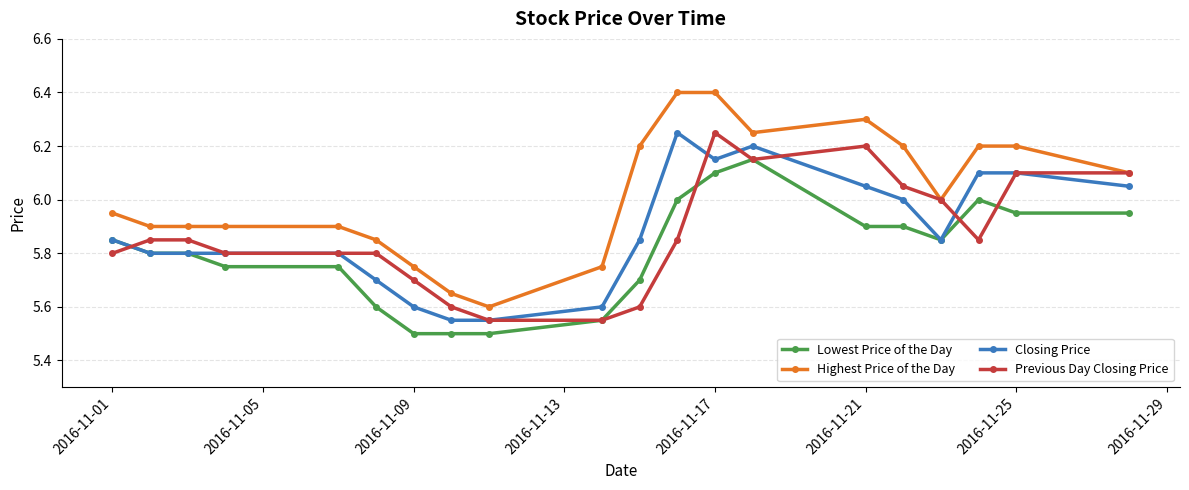

What is the maximum value shown in the chart?

6.4